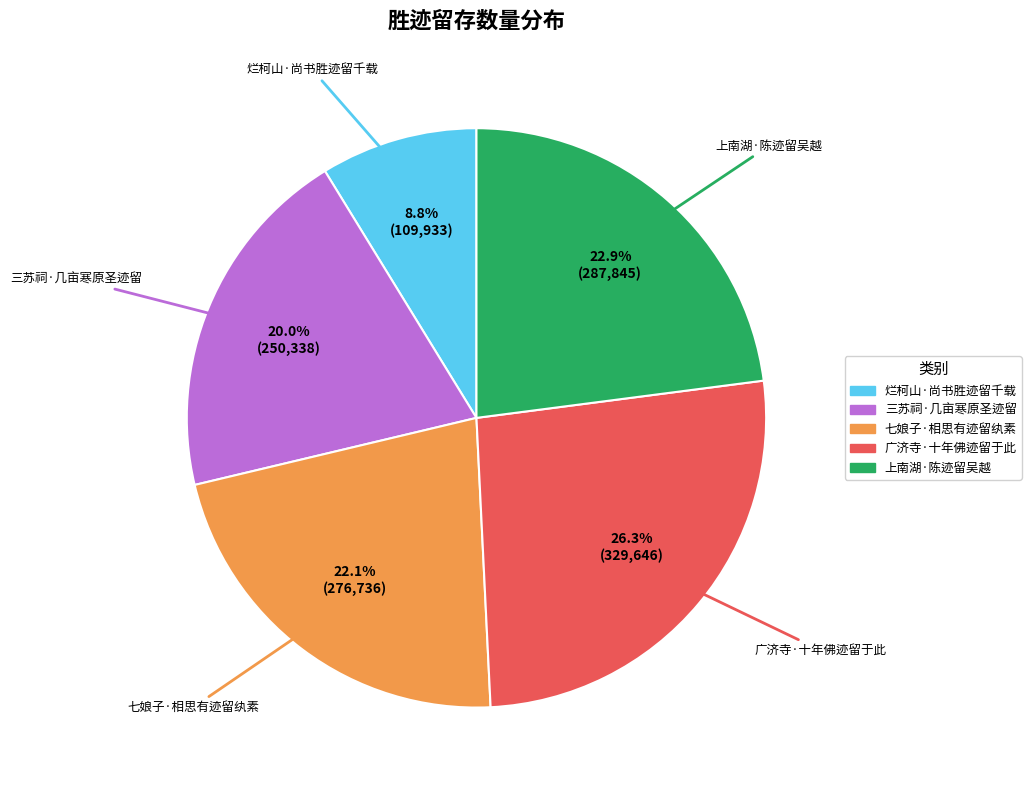

Which category has the biggest portion of the pie?

广济寺·十年佛迹留于此